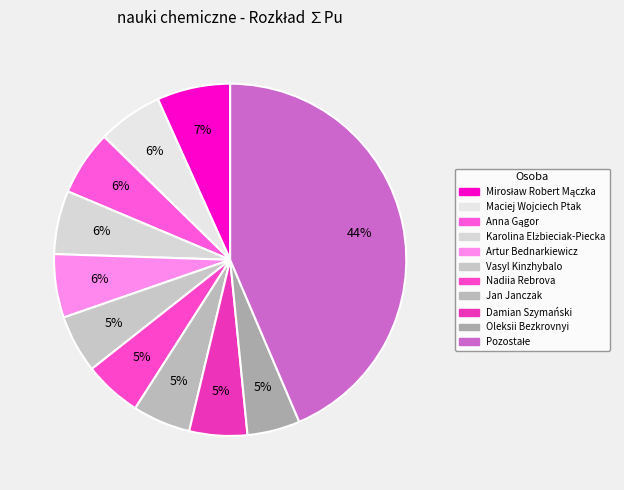

Count the number of slices in the pie.

11